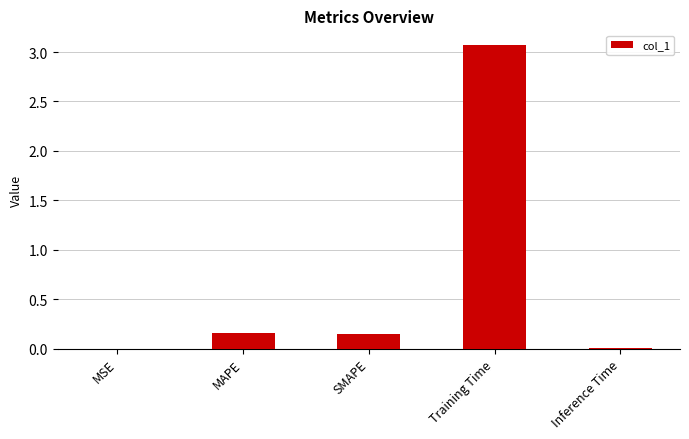

True or false: the data shows 5.3 at Training Time.

False